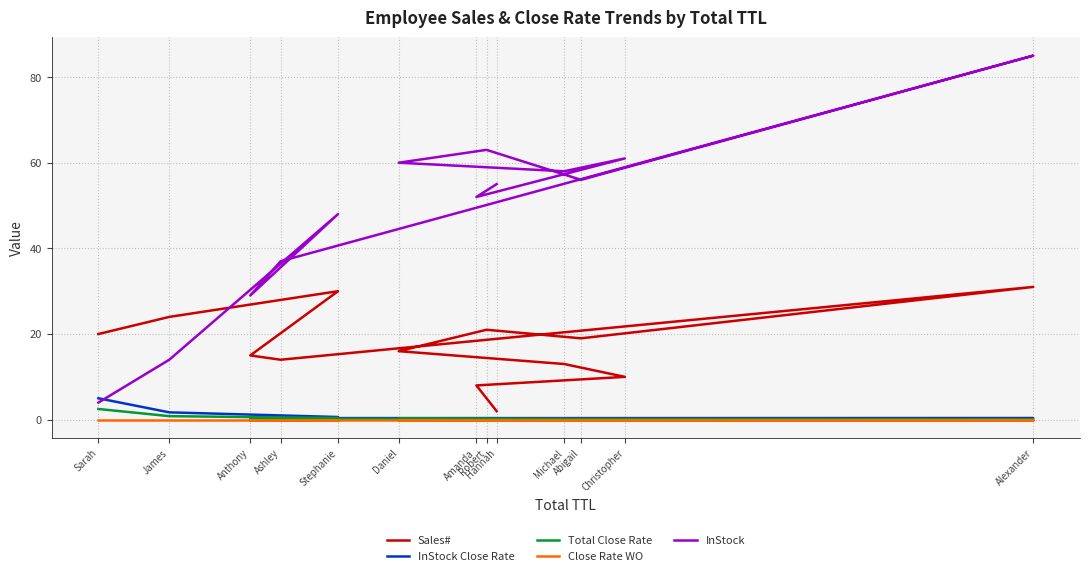

True or false: Close Rate WO has more than 1 interior local peaks.

False